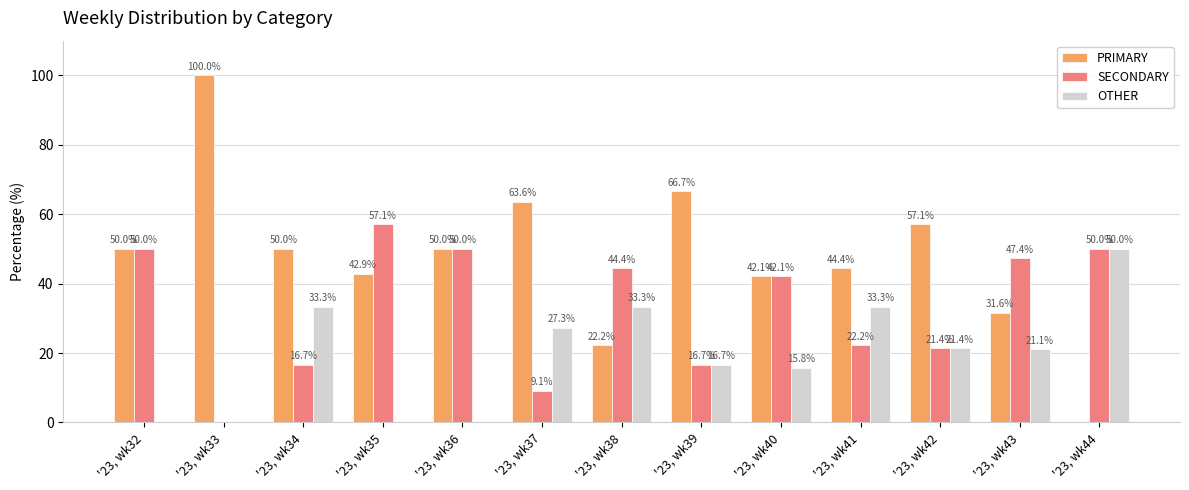

Reading left to right, transcribe all the data shown in this chart.

PRIMARY: 50.0	100.0	50.0	42.9	50.0	63.6	22.2	66.7	42.1	44.4	57.1	31.6	0.0
SECONDARY: 50.0	0.0	16.7	57.1	50.0	9.1	44.4	16.7	42.1	22.2	21.4	47.4	50.0
OTHER: 0.0	0.0	33.3	0.0	0.0	27.3	33.3	16.7	15.8	33.3	21.4	21.1	50.0